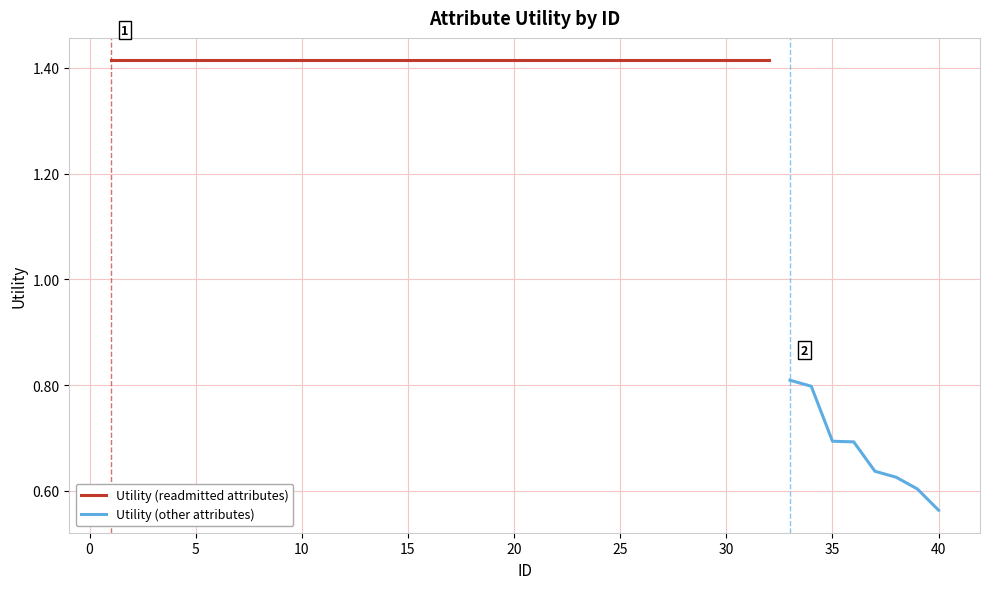

What is the smallest value displayed?

0.6